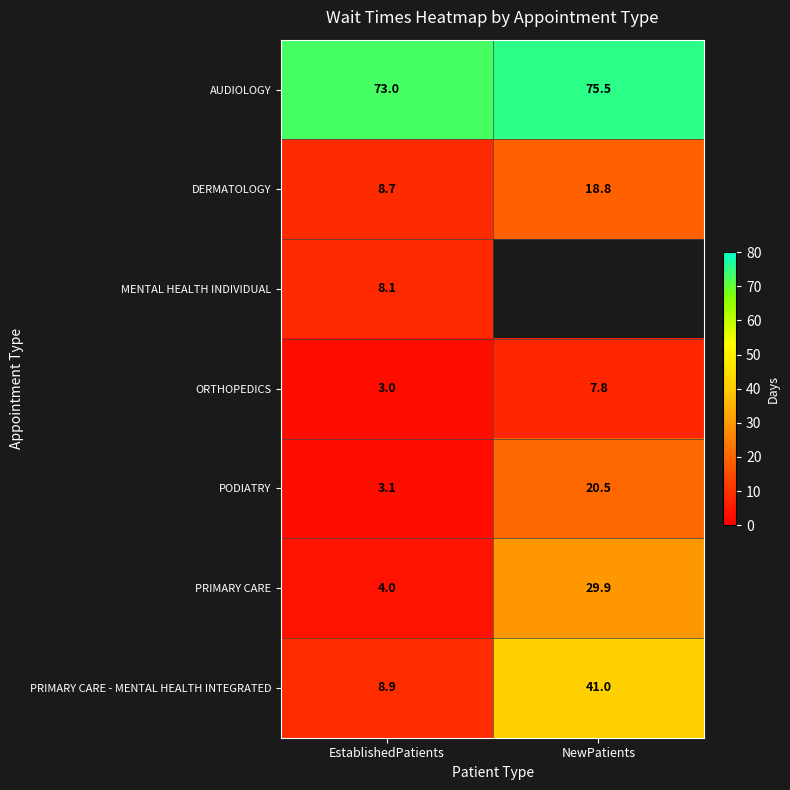

How many data points does each series have?

2